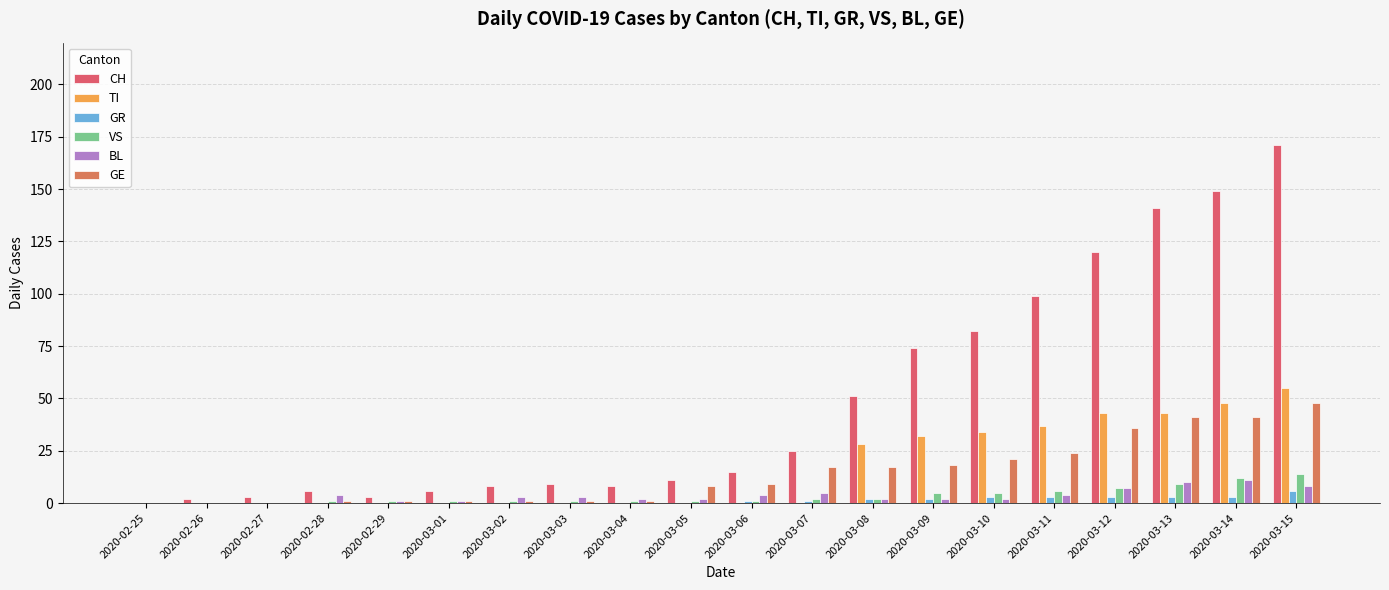

How many distinct data groups are displayed?

6